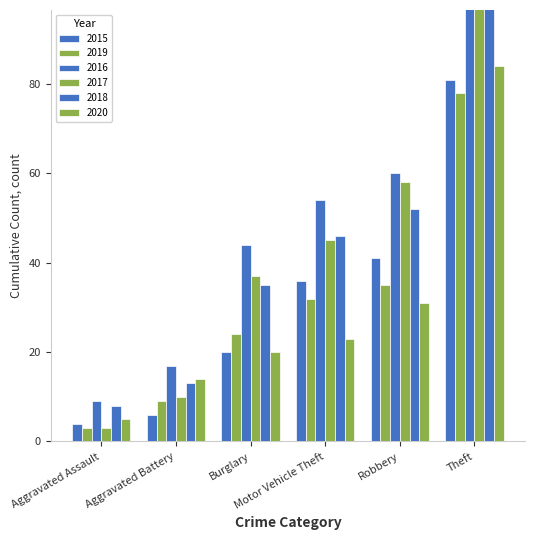

What are all the series names shown in the legend?

2015, 2019, 2016, 2017, 2018, 2020